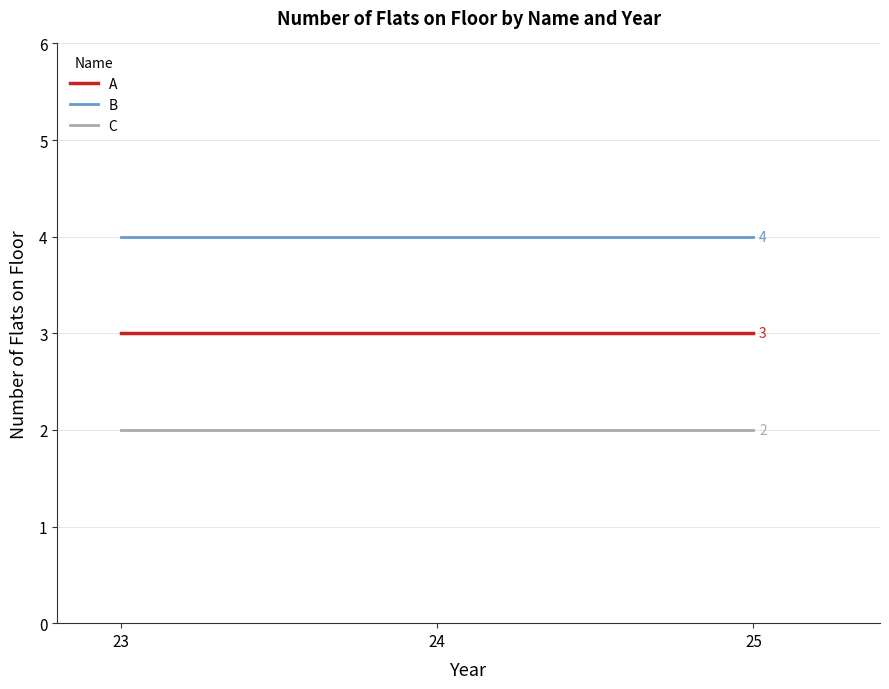

Rank the series at 25 from lowest to highest value.

C, A, B